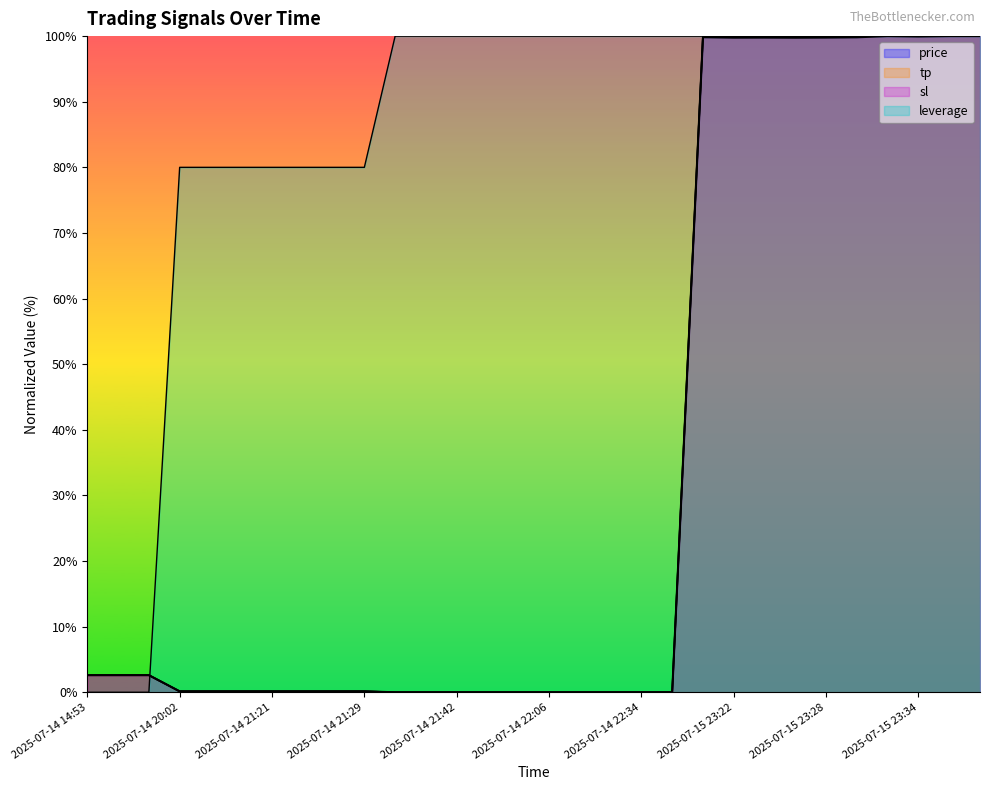

Reading right to left, what are all the values shown in this chart?

price: 100.0	100.0	99.9	100.0	99.8	99.8	99.8	99.8	99.8	99.8	0.0	0.0	0.0	0.0	0.0	0.0	0.0	0.0	0.0	0.0	0.1	0.1	0.1	0.1	0.1	0.1	0.1	2.6	2.6	2.6
tp: 100.0	100.0	100.0	100.0	100.0	100.0	100.0	100.0	100.0	100.0	0.0	0.0	0.0	0.0	0.0	0.0	0.0	0.0	0.0	0.0	0.1	0.1	0.1	0.1	0.1	0.1	0.1	2.6	2.6	2.6
sl: 100.0	100.0	100.0	100.0	100.0	100.0	100.0	100.0	100.0	100.0	0.0	0.0	0.0	0.0	0.0	0.0	0.0	0.0	0.0	0.0	0.2	0.2	0.2	0.2	0.2	0.2	0.2	2.6	2.6	2.6
leverage: 100.0	100.0	100.0	100.0	100.0	100.0	100.0	100.0	100.0	100.0	100.0	100.0	100.0	100.0	100.0	100.0	100.0	100.0	100.0	100.0	80.0	80.0	80.0	80.0	80.0	80.0	80.0	0.0	0.0	0.0